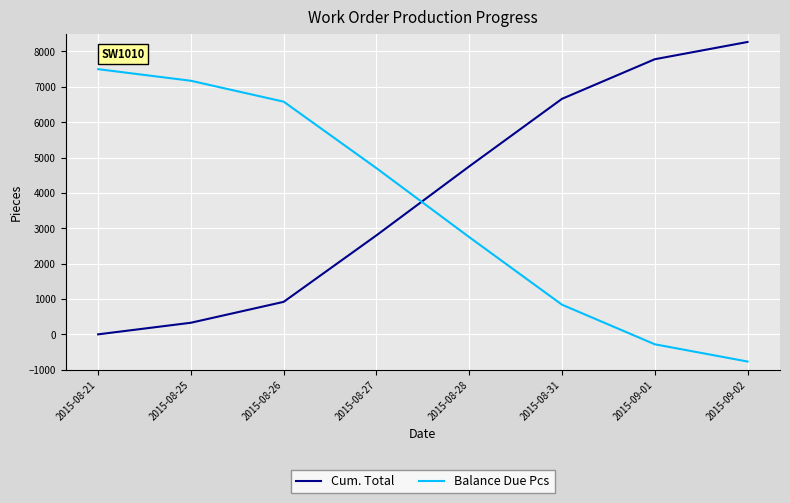

What position from the right is 2015-08-31?

3